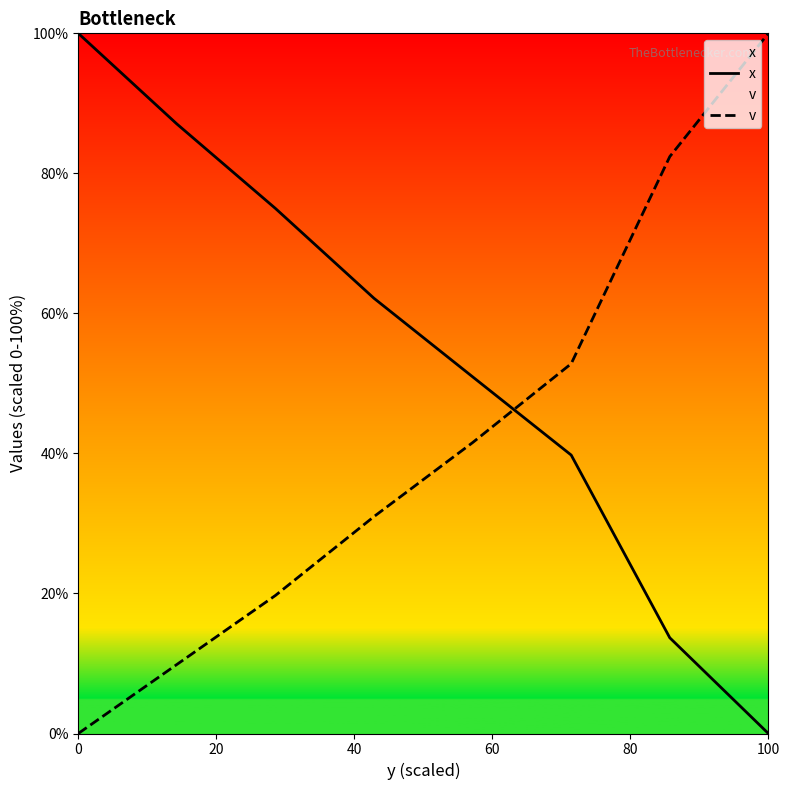

List the series in order of their overall mean, highest first.

x, v